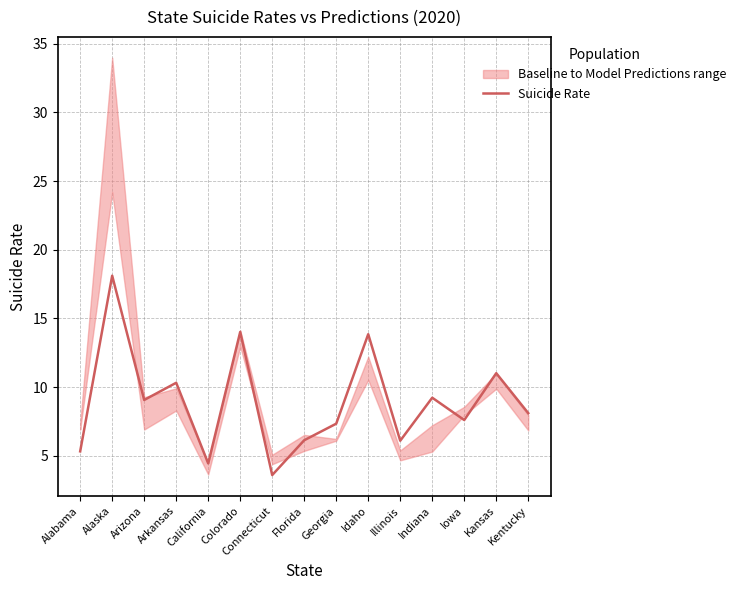

What is the approximate value at Illinois?

6.1